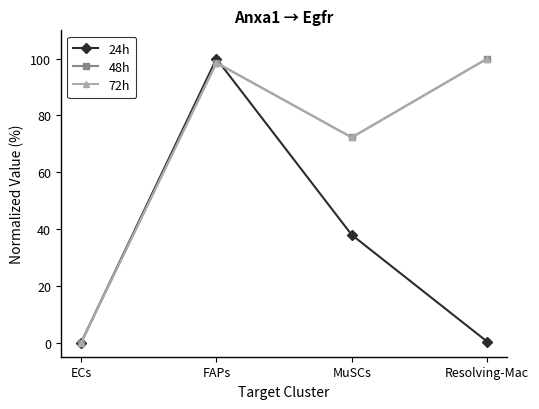

Reading left to right, extract all data points from this chart.

24h: ECs=0.0	FAPs=100.0	MuSCs=37.9	Resolving-Mac=0.4
48h: ECs=0.0	FAPs=98.6	MuSCs=72.3	Resolving-Mac=100.0
72h: ECs=0.0	FAPs=98.6	MuSCs=72.3	Resolving-Mac=100.0